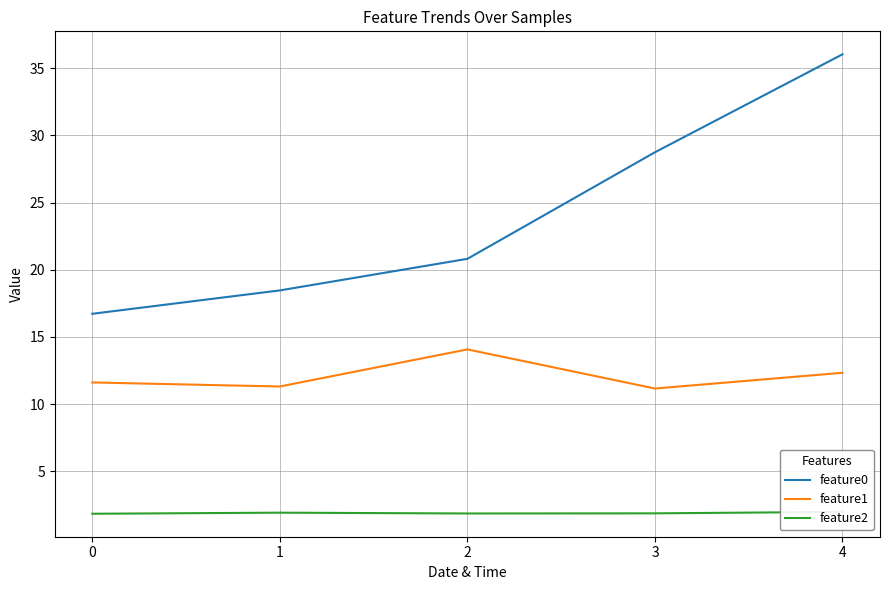

What is the average value of the feature0 series?

24.2